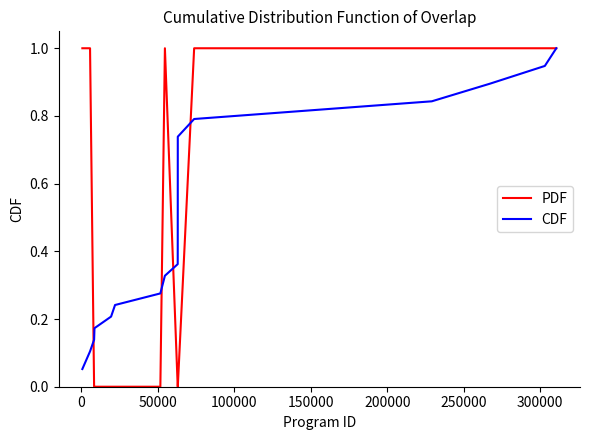

What is the greatest value displayed?

1.0